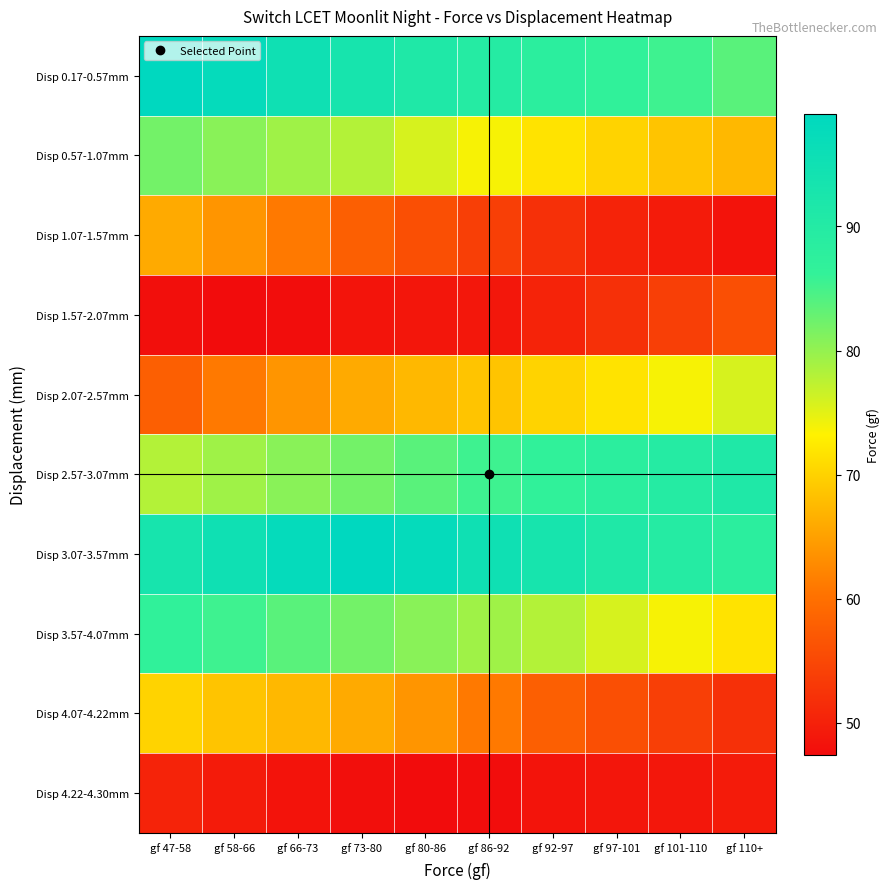

Reading left to right, extract all data points from this chart.

Disp 0.17-0.57mm: gf 47-58=99.1	gf 58-66=97.6	gf 66-73=95.1	gf 73-80=93.1	gf 80-86=91.1	gf 86-92=89.7	gf 92-97=88.0	gf 97-101=86.7	gf 101-110=85.4	gf 110+=83.7
Disp 0.57-1.07mm: gf 47-58=82.1	gf 58-66=80.7	gf 66-73=79.3	gf 73-80=78.0	gf 80-86=75.8	gf 86-92=73.7	gf 92-97=71.8	gf 97-101=70.2	gf 101-110=68.7	gf 110+=67.4
Disp 1.07-1.57mm: gf 47-58=66.0	gf 58-66=63.9	gf 66-73=61.1	gf 73-80=58.0	gf 80-86=55.8	gf 86-92=53.8	gf 92-97=52.0	gf 97-101=50.4	gf 101-110=49.4	gf 110+=48.4
Disp 1.57-2.07mm: gf 47-58=47.8	gf 58-66=47.4	gf 66-73=47.6	gf 73-80=48.5	gf 80-86=48.7	gf 86-92=48.8	gf 92-97=50.4	gf 97-101=52.0	gf 101-110=53.8	gf 110+=55.8
Disp 2.07-2.57mm: gf 47-58=58.0	gf 58-66=61.1	gf 66-73=63.9	gf 73-80=66.0	gf 80-86=67.4	gf 86-92=68.7	gf 92-97=70.2	gf 97-101=71.8	gf 101-110=73.7	gf 110+=75.8
Disp 2.57-3.07mm: gf 47-58=78.0	gf 58-66=79.3	gf 66-73=80.7	gf 73-80=82.1	gf 80-86=83.7	gf 86-92=85.4	gf 92-97=86.7	gf 97-101=88.0	gf 101-110=89.7	gf 110+=91.1
Disp 3.07-3.57mm: gf 47-58=93.1	gf 58-66=95.1	gf 66-73=97.6	gf 73-80=99.1	gf 80-86=97.6	gf 86-92=95.1	gf 92-97=93.1	gf 97-101=91.1	gf 101-110=89.7	gf 110+=88.0
Disp 3.57-4.07mm: gf 47-58=86.7	gf 58-66=85.4	gf 66-73=83.7	gf 73-80=82.1	gf 80-86=80.7	gf 86-92=79.3	gf 92-97=78.0	gf 97-101=75.8	gf 101-110=73.7	gf 110+=71.8
Disp 4.07-4.22mm: gf 47-58=70.2	gf 58-66=68.7	gf 66-73=67.4	gf 73-80=66.0	gf 80-86=63.9	gf 86-92=61.1	gf 92-97=58.0	gf 97-101=55.8	gf 101-110=53.8	gf 110+=52.0
Disp 4.22-4.30mm: gf 47-58=50.4	gf 58-66=49.4	gf 66-73=48.4	gf 73-80=47.8	gf 80-86=47.4	gf 86-92=47.6	gf 92-97=48.5	gf 97-101=48.7	gf 101-110=48.8	gf 110+=49.4